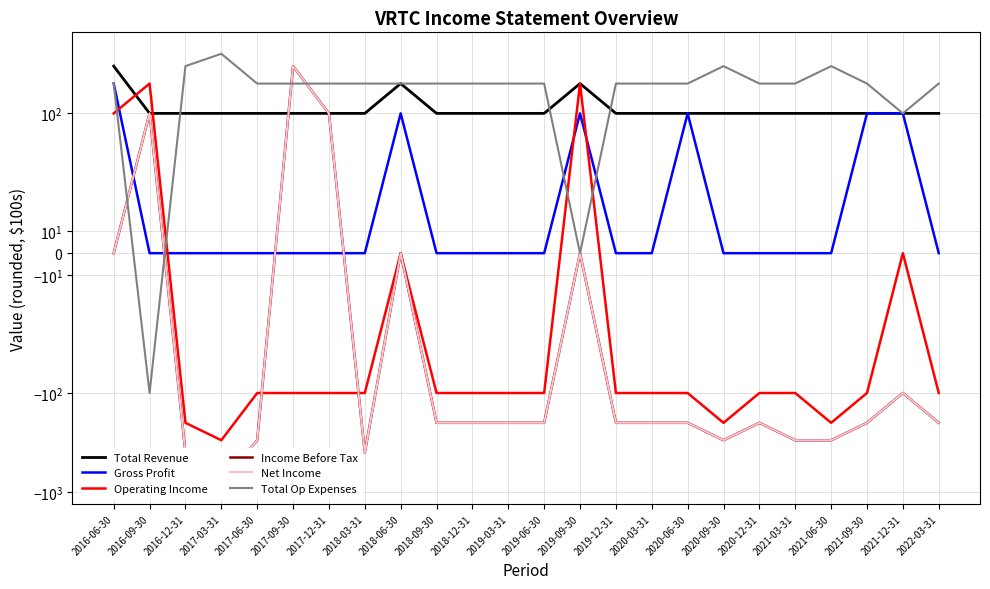

List the series in order of their peak value, highest first.

Total Op Expenses, Total Revenue, Income Before Tax, Net Income, Gross Profit, Operating Income